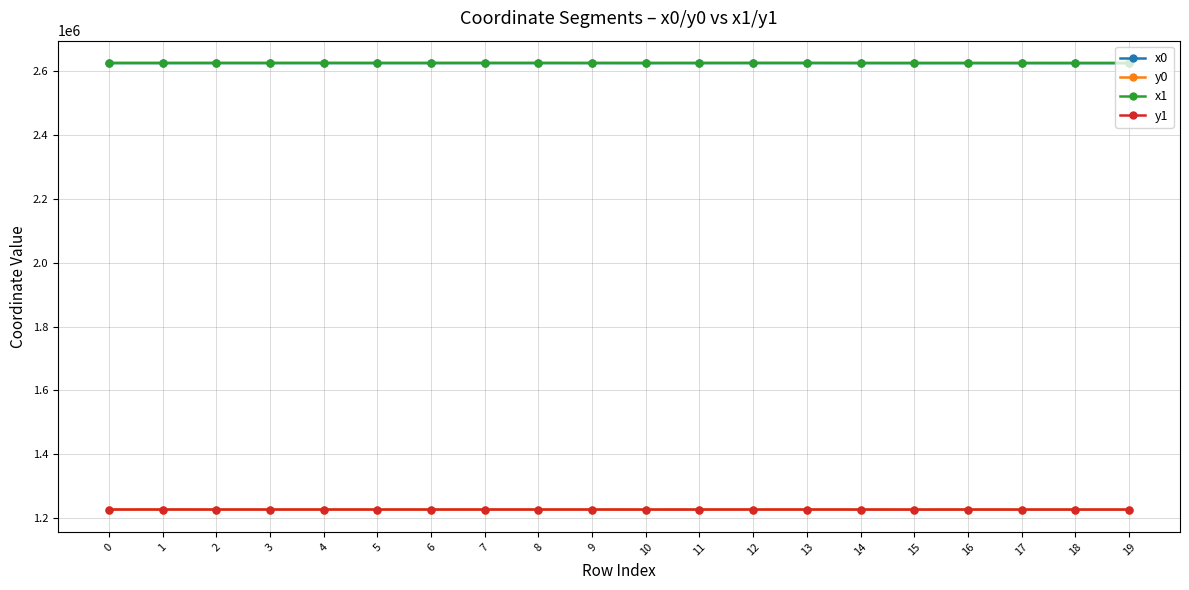

What is the spread (max minus min) of values at 13?

1396303.6